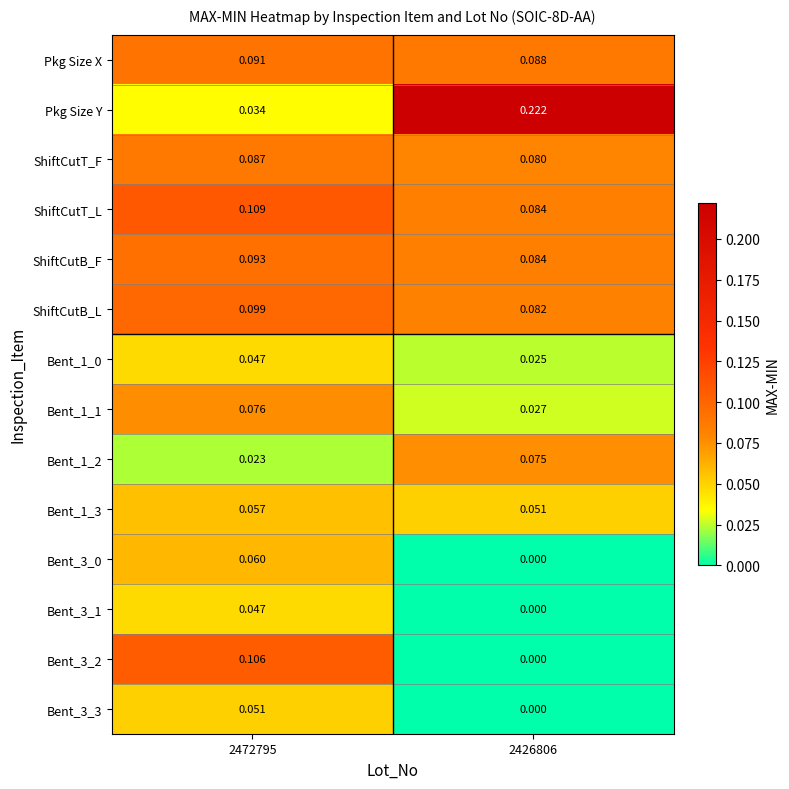

How many distinct data groups are displayed?

14